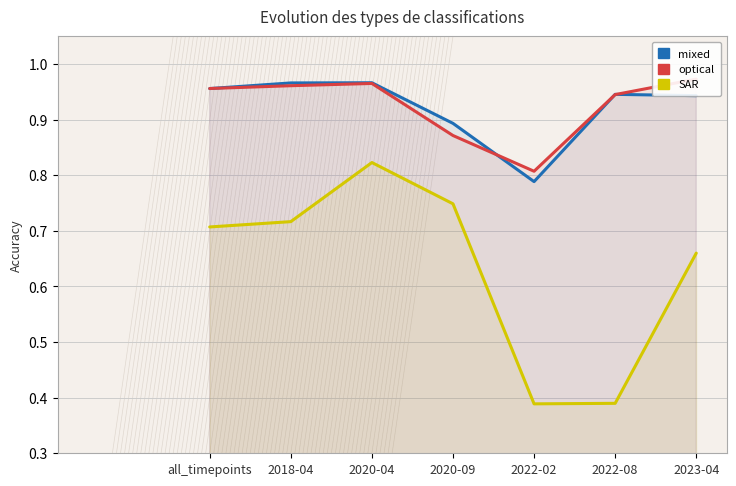

What is the approximate value of optical at 2018-04?

1.0